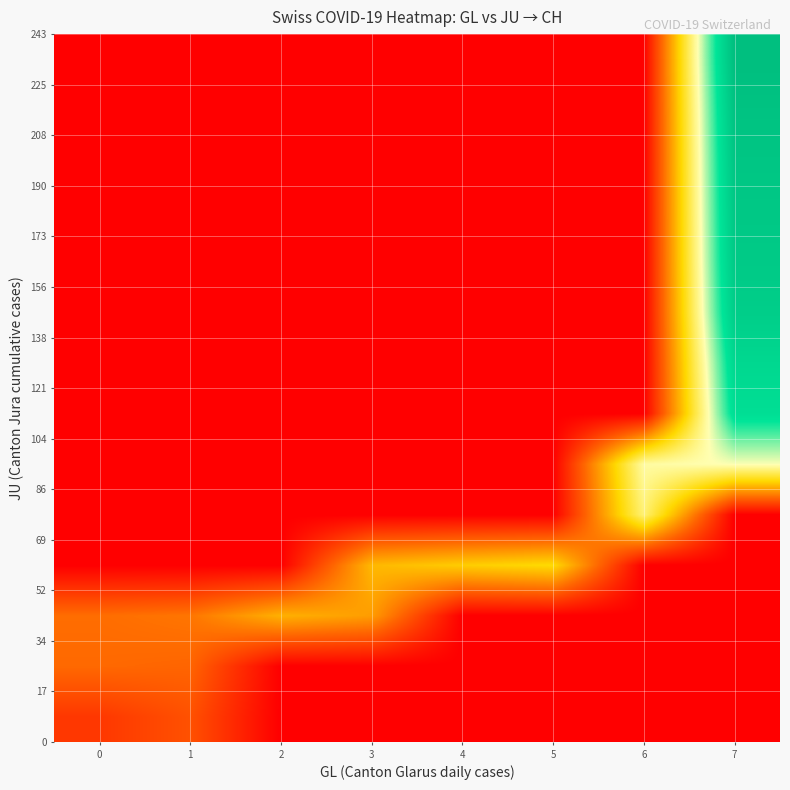

Between 2 and 6, which is larger?

2